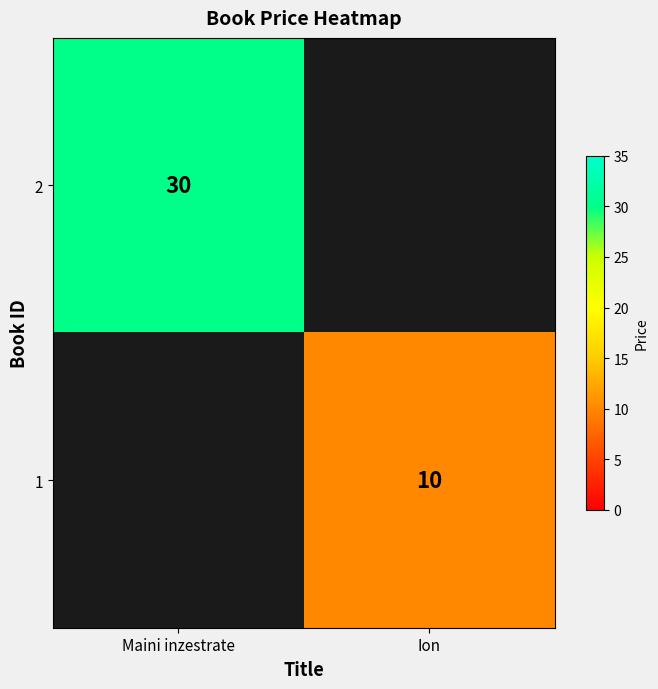

True or false: 2 has a value of 17 at Maini inzestrate.

False